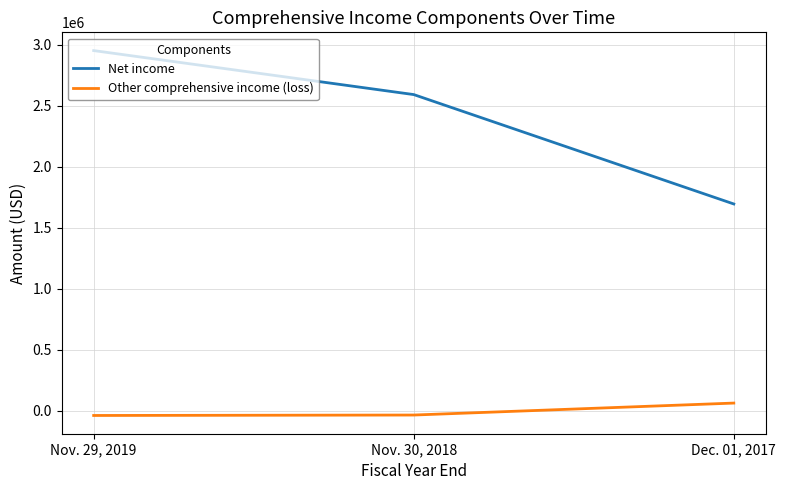

How many lines are shown in the chart?

2